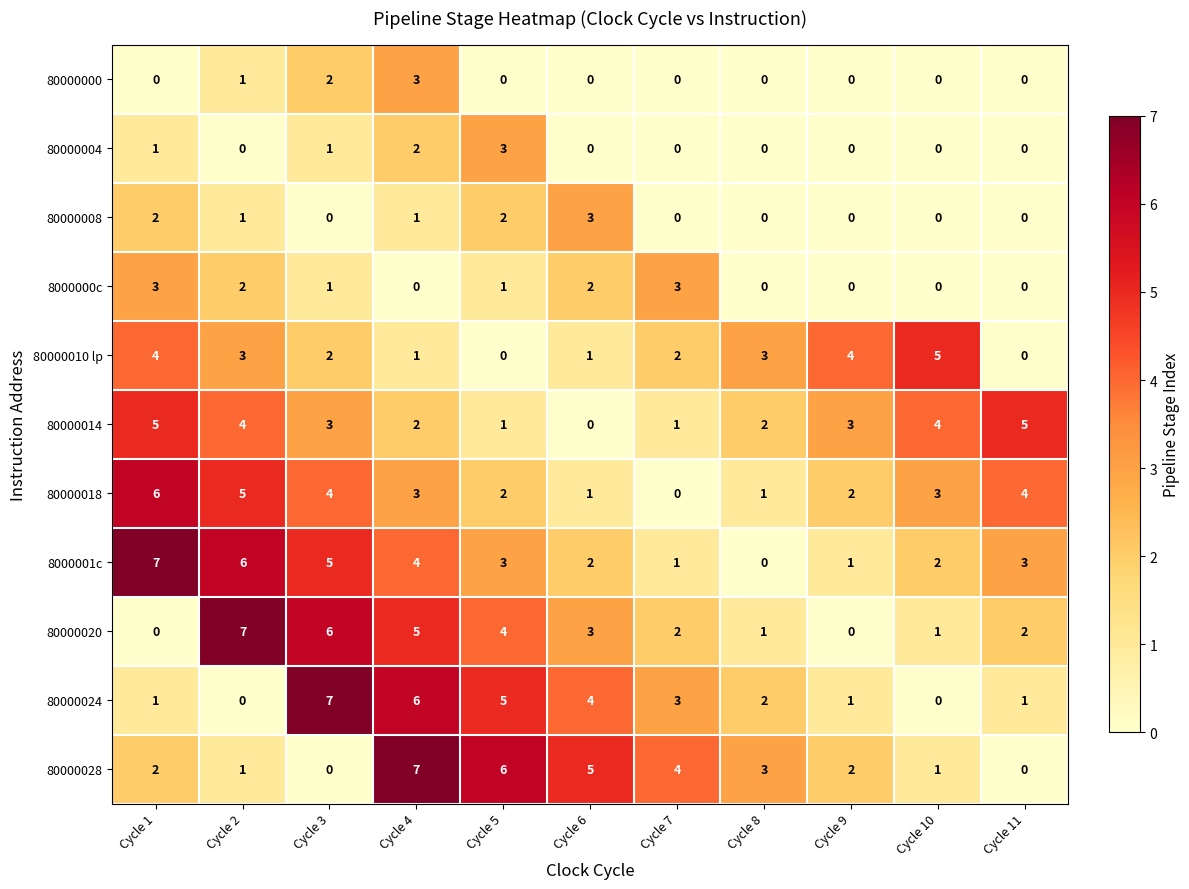

What is the maximum value for 80000010 lp?

5